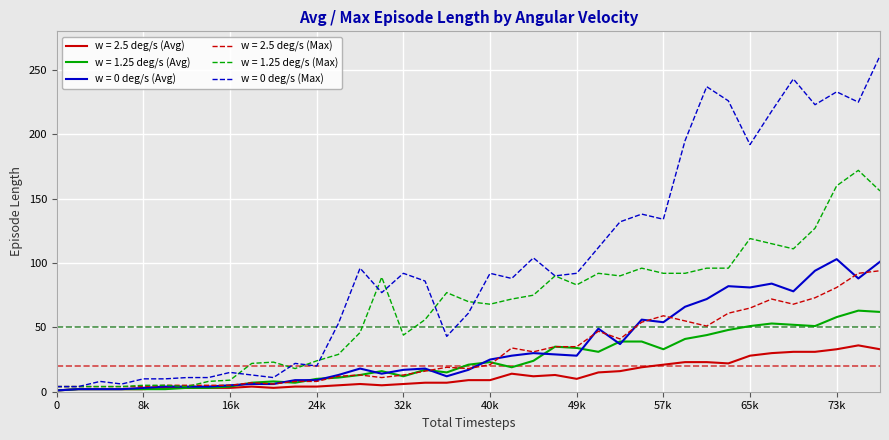

What is the lowest value of the w = 1.25 deg/s (Max) series?

4